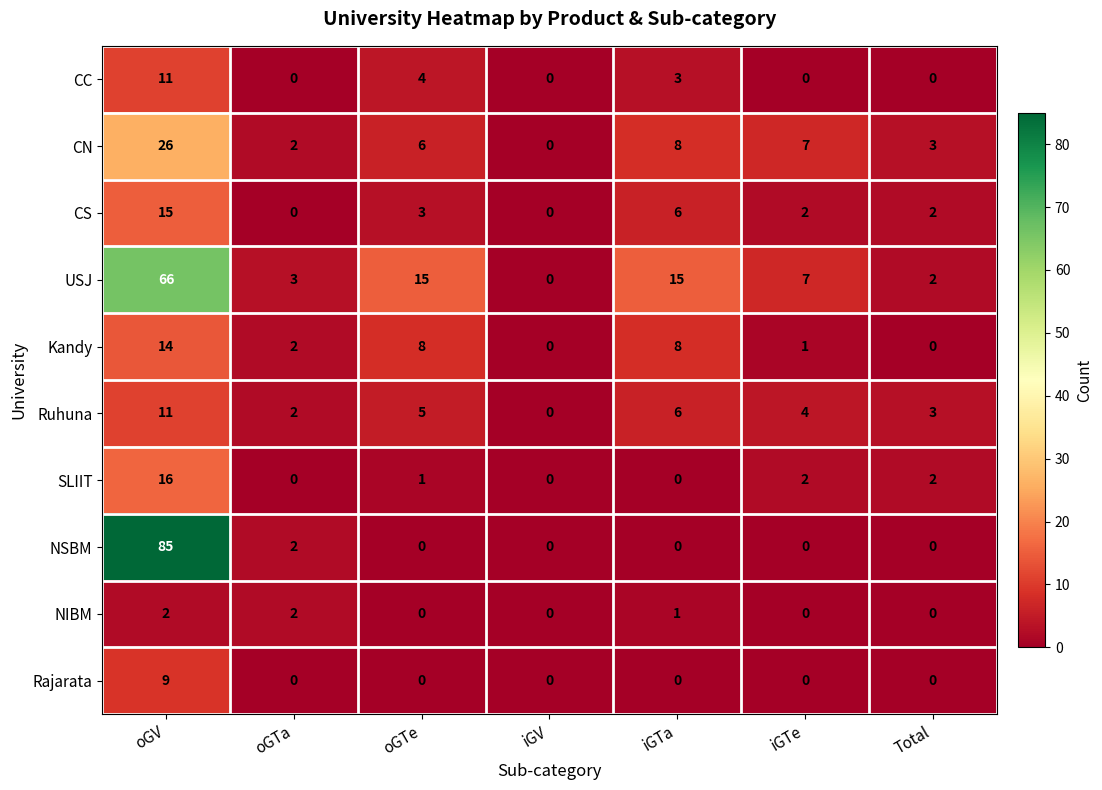

Where is CC nearest to the value 5?

oGTe